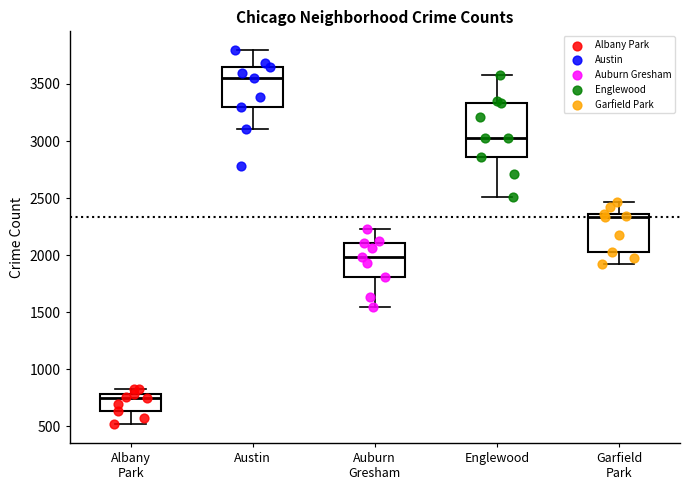

Which box is the tallest, from its lower edge to its upper edge?

Englewood